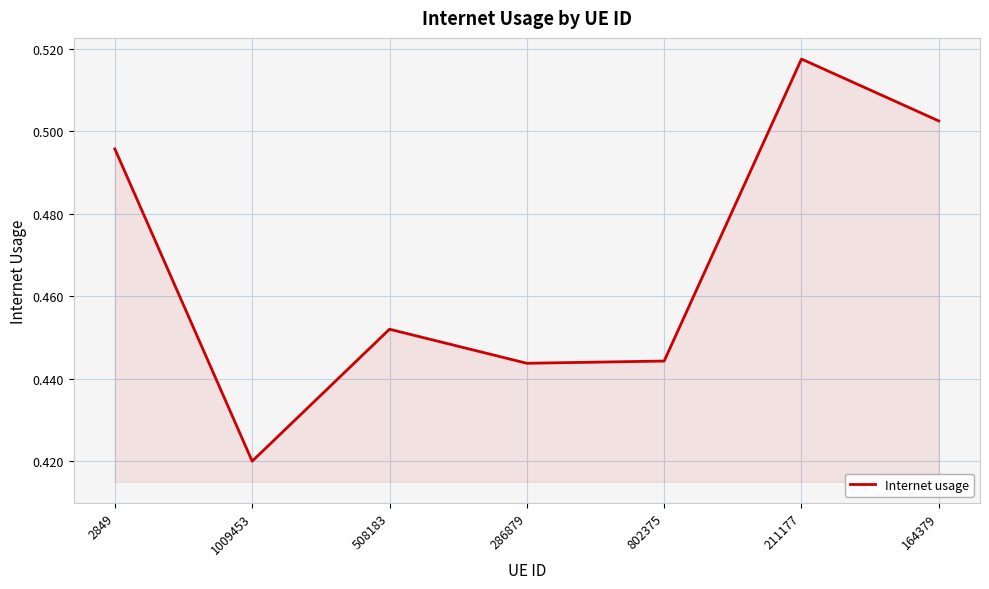

The chart shows a value of 0.2 at 211177. True or false?

False